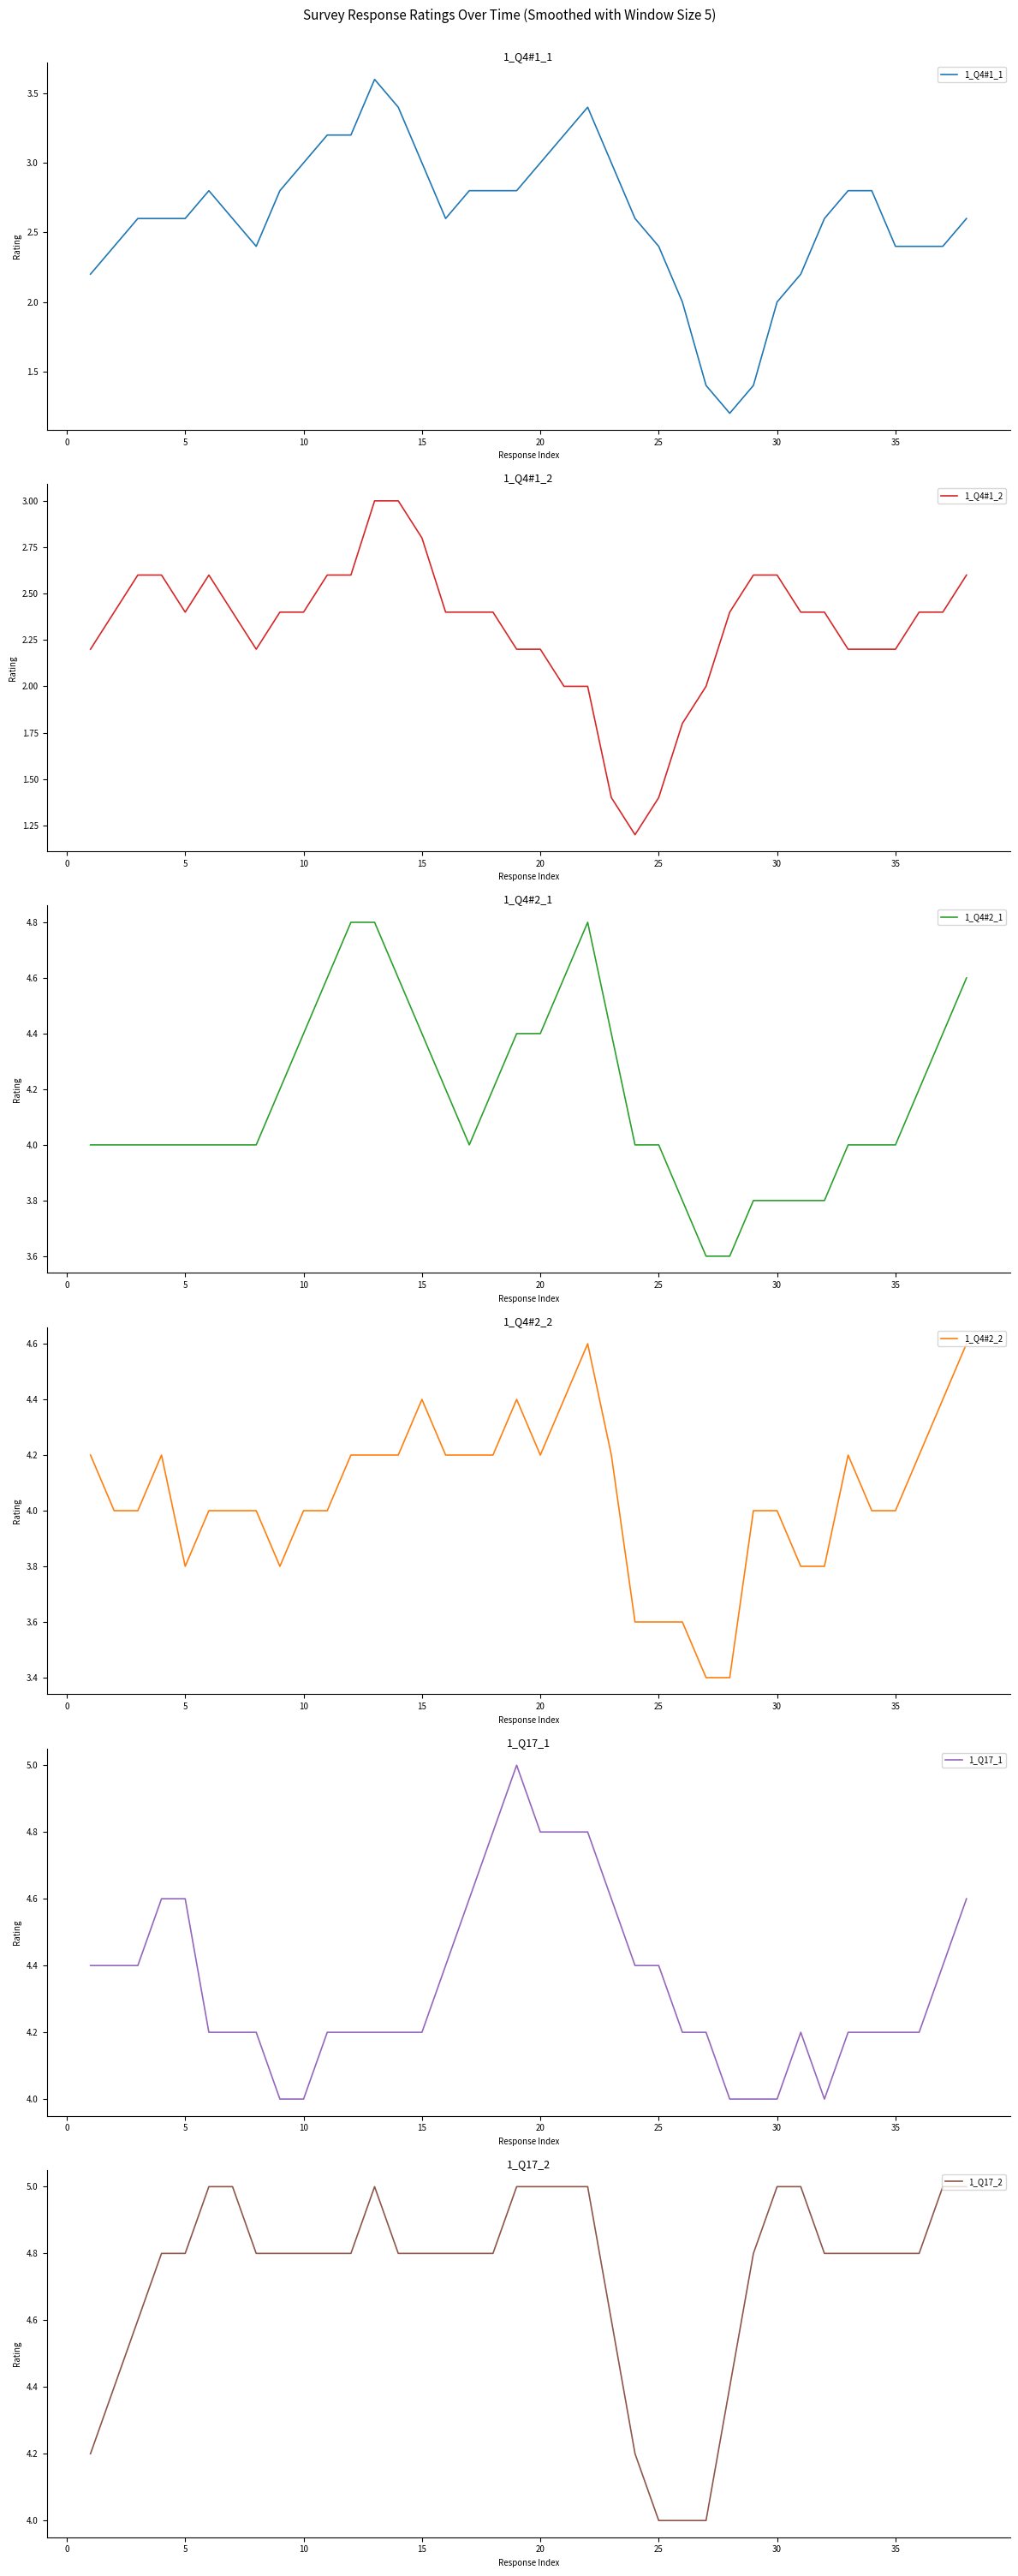

How many series are shown in this chart?

6